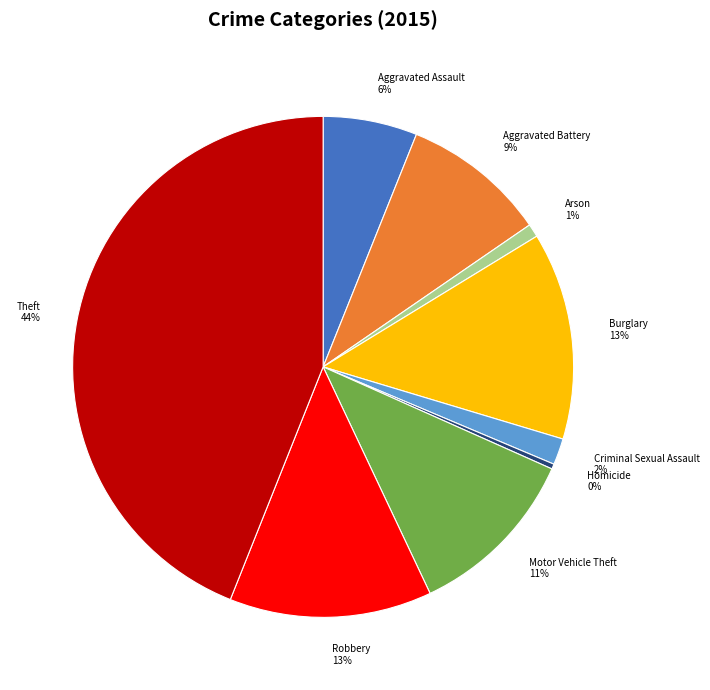

To the nearest percent, what is the difference between the largest and smallest slice percentages?

44%